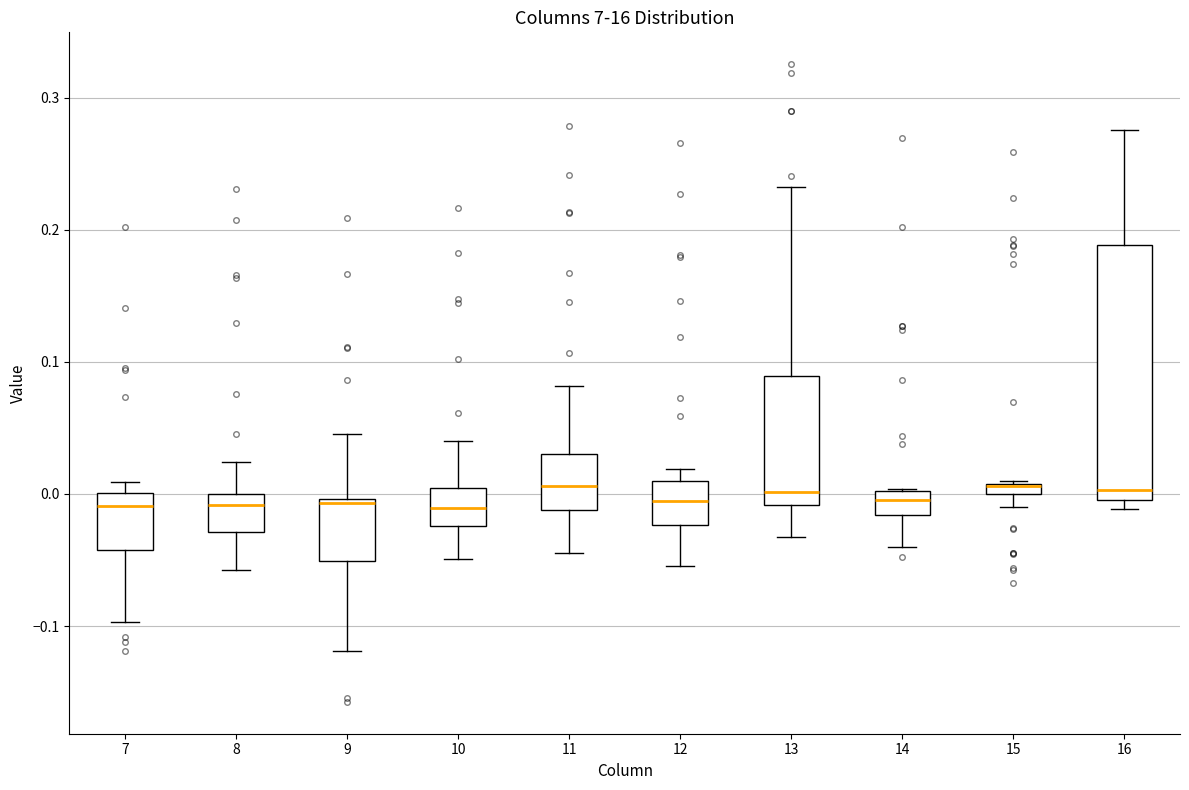

Comparing the boxes themselves (not the whiskers), which one is the tallest?

16